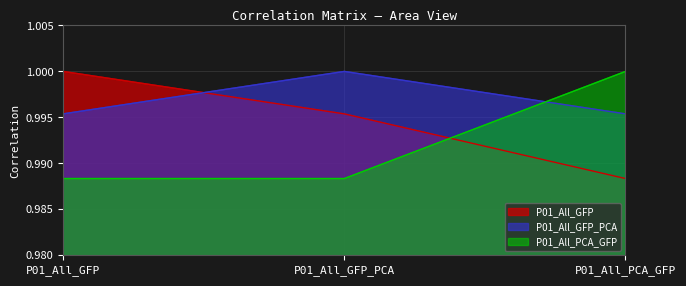

Reading right to left, extract all data points from this chart.

P01_All_GFP: P01_All_PCA_GFP=1.0	P01_All_GFP_PCA=1.0	P01_All_GFP=1.0
P01_All_GFP_PCA: P01_All_PCA_GFP=1.0	P01_All_GFP_PCA=1.0	P01_All_GFP=1.0
P01_All_PCA_GFP: P01_All_PCA_GFP=1.0	P01_All_GFP_PCA=1.0	P01_All_GFP=1.0